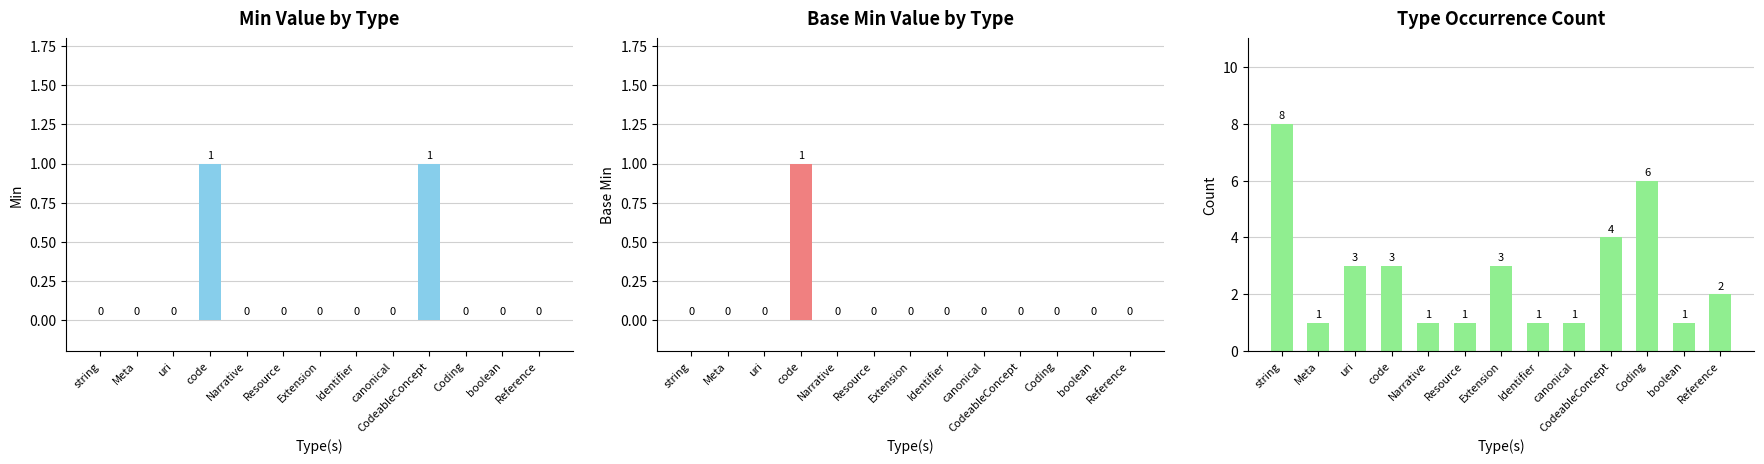

Reading left to right, transcribe all the data shown in this chart.

Min: 0	0	0	1	0	0	0	0	0	1	0	0	0
Base Min: 0	0	0	1	0	0	0	0	0	0	0	0	0
Count: 8	1	3	3	1	1	3	1	1	4	6	1	2